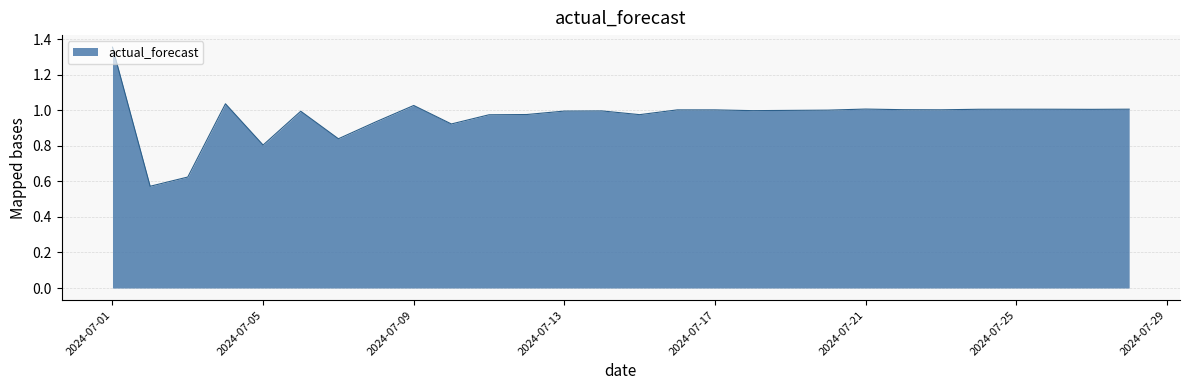

List the labels in order of value, largest first.

2024-07-01, 2024-07-04, 2024-07-09, 2024-07-21, 2024-07-28, 2024-07-25, 2024-07-26, 2024-07-24, 2024-07-27, 2024-07-22, 2024-07-23, 2024-07-16, 2024-07-17, 2024-07-20, 2024-07-19, 2024-07-18, 2024-07-14, 2024-07-13, 2024-07-06, 2024-07-12, 2024-07-15, 2024-07-11, 2024-07-08, 2024-07-10, 2024-07-07, 2024-07-05, 2024-07-03, 2024-07-02